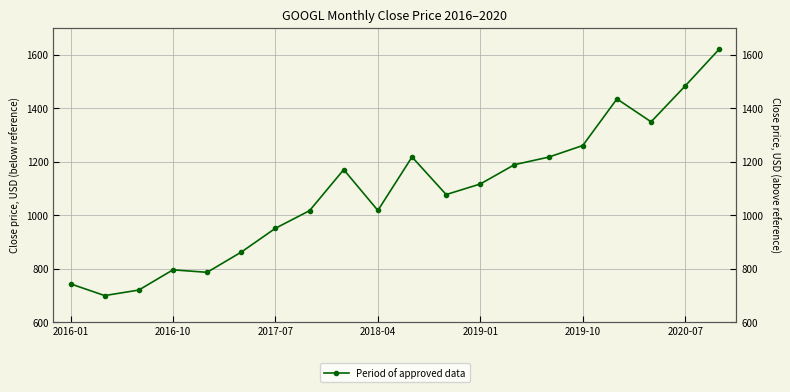

Which has a higher value, 16 or 7?

16